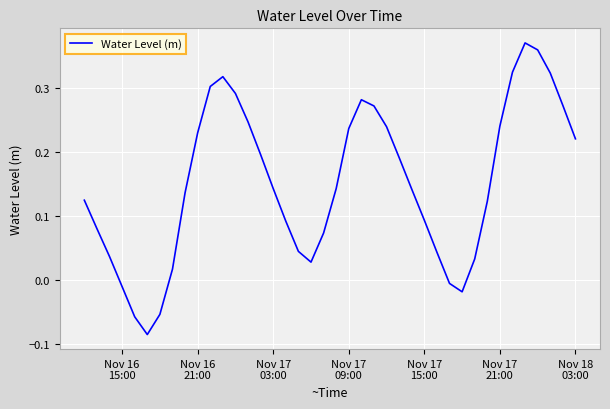

How many lines are shown in the chart?

1